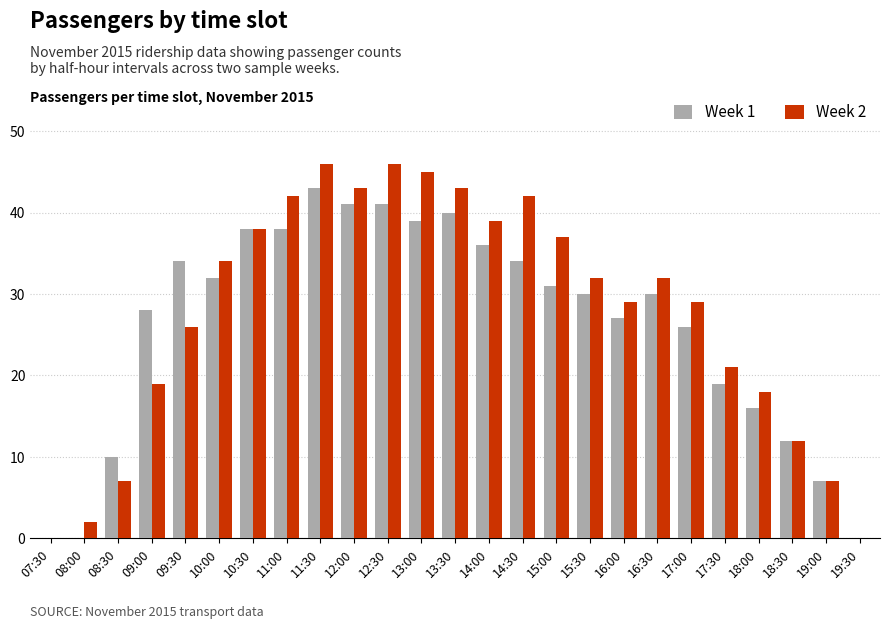

The value of Week 2 at 17:00 is 43. True or false?

False